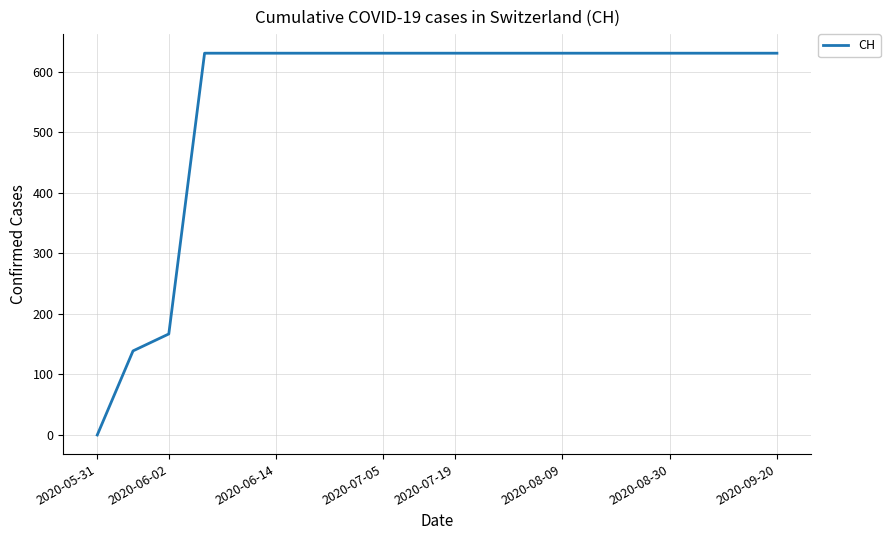

What is the difference between the maximum and minimum values?

631